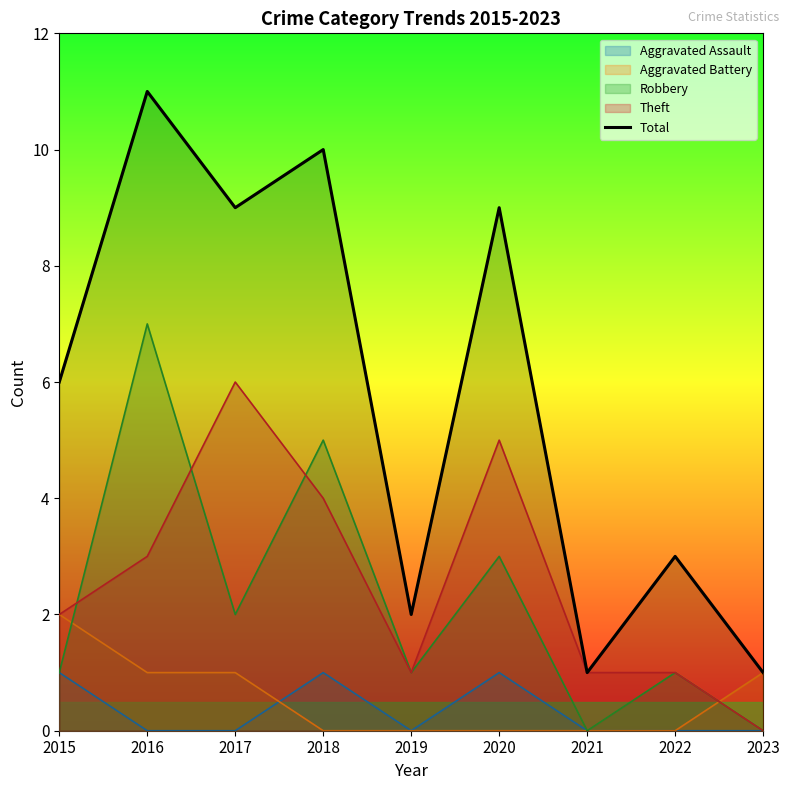

What is the change in value from 2016 to 2017?

-2